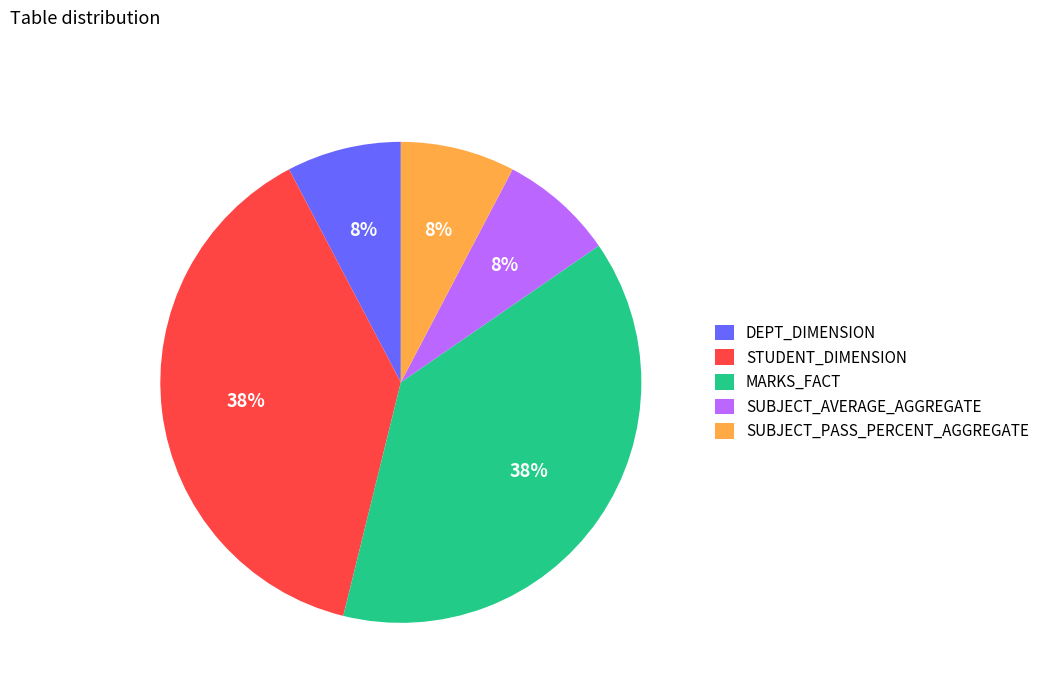

Do DEPT_DIMENSION and STUDENT_DIMENSION together represent more than half of the pie?

No